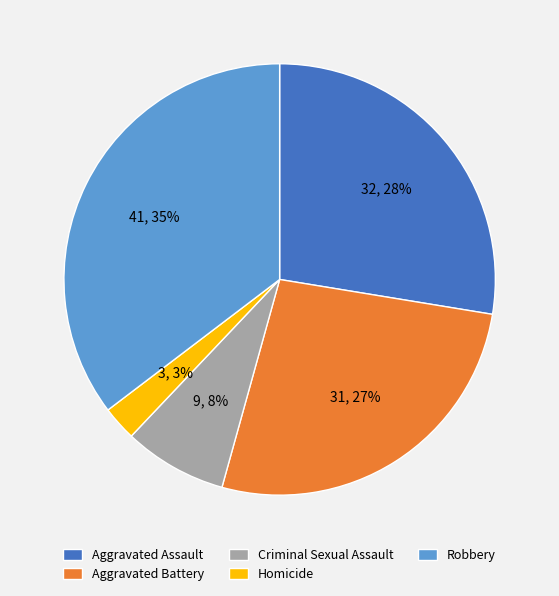

How many slices are in this pie chart?

5